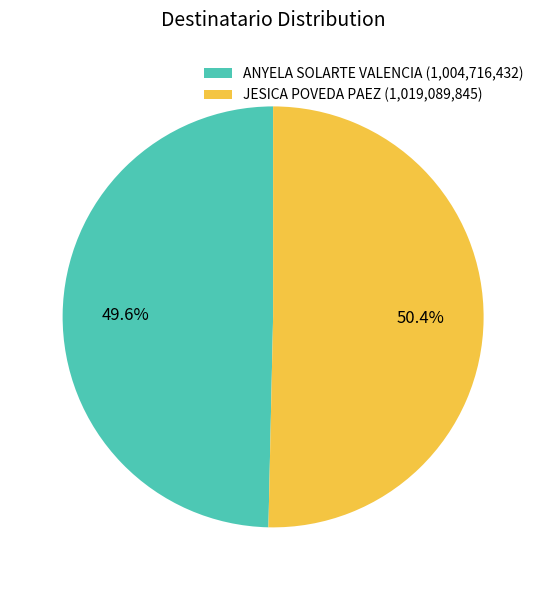

Is it true that ANYELA SOLARTE VALENCIA is 35% of the pie?

False